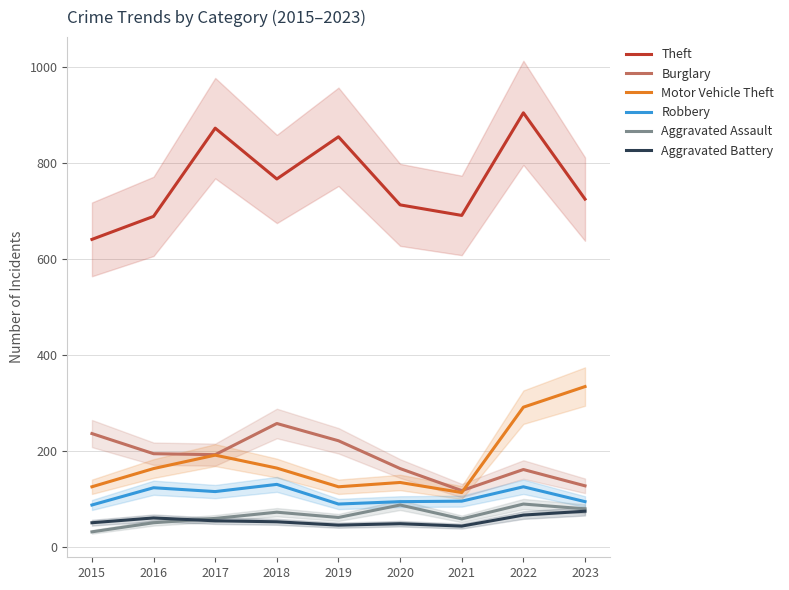

Between 2018 and 2021, which is larger?

2018